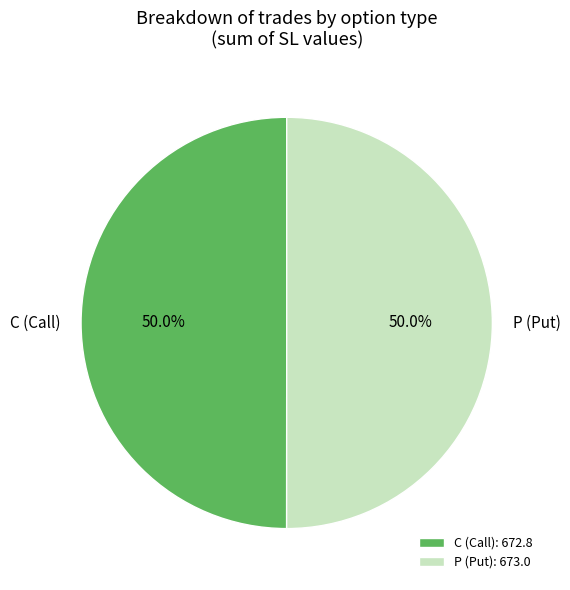

Approximately how many times larger is the value at P (Put) compared to C (Call)?

1.0